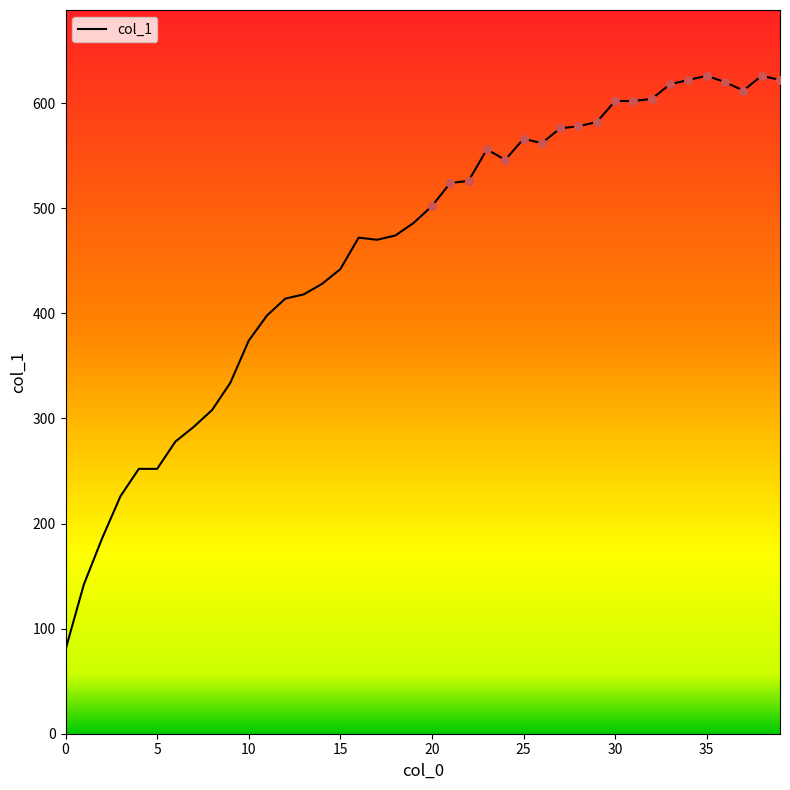

What is the difference between the maximum and minimum values?

546